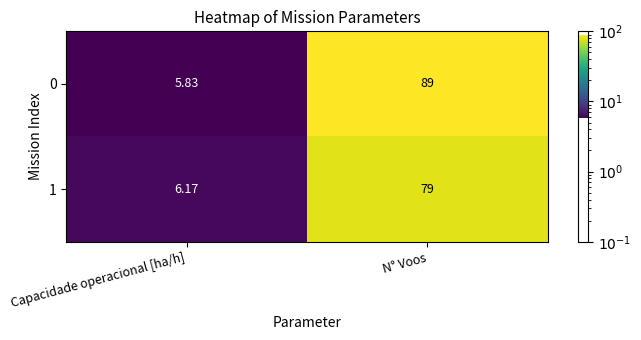

How many series are shown in this chart?

2